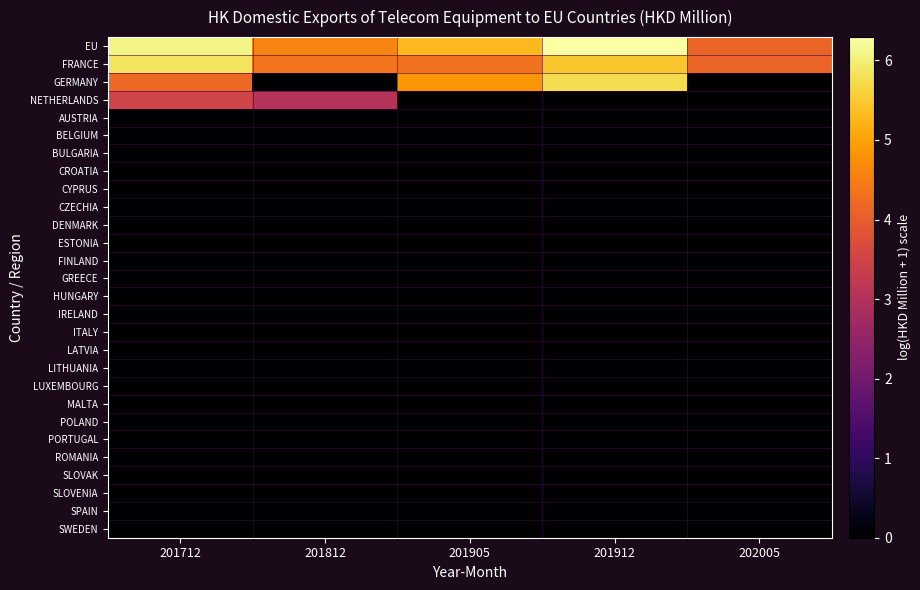

List the series in order of their peak value, lowest first.

AUSTRIA, BELGIUM, BULGARIA, CROATIA, CYPRUS, CZECHIA, DENMARK, ESTONIA, FINLAND, GREECE, HUNGARY, IRELAND, ITALY, LATVIA, LITHUANIA, LUXEMBOURG, MALTA, POLAND, PORTUGAL, ROMANIA, SLOVAK, SLOVENIA, SPAIN, SWEDEN, NETHERLANDS, GERMANY, FRANCE, EU